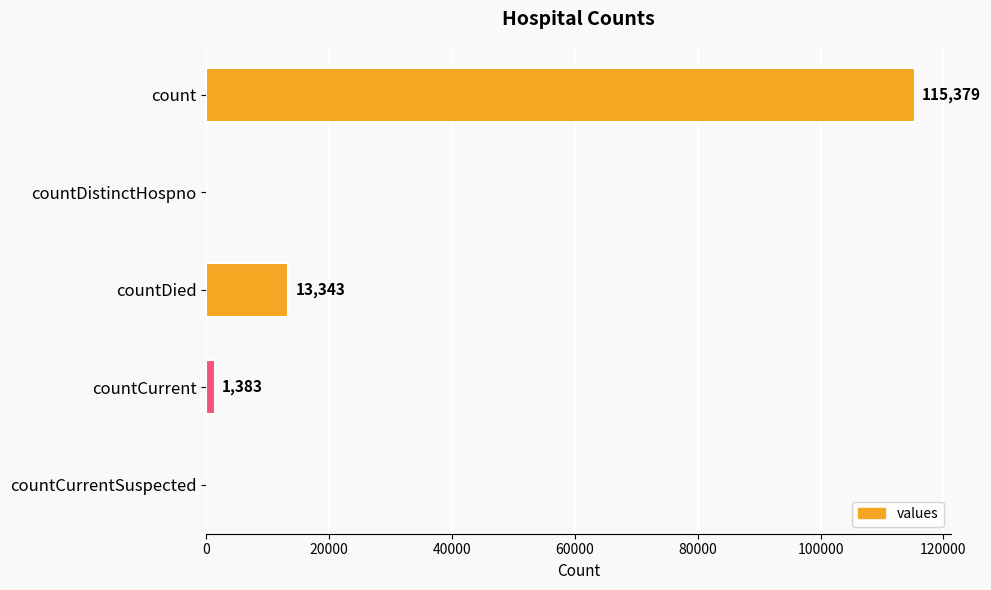

Where is the data nearest to the value 57689?

countDied